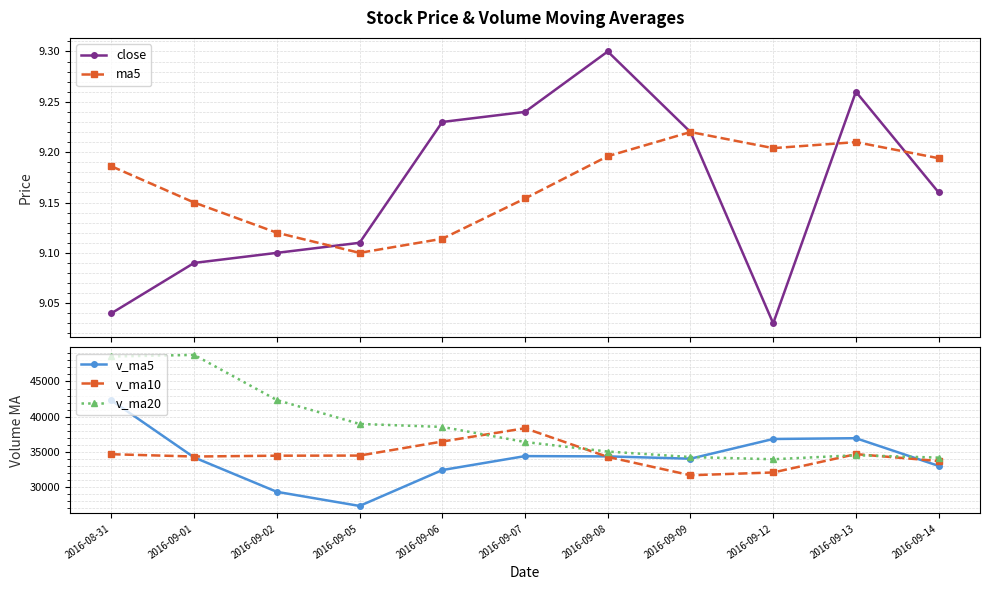

True or false: v_ma5 has a value of 42323.2 at 2016-08-31.

True